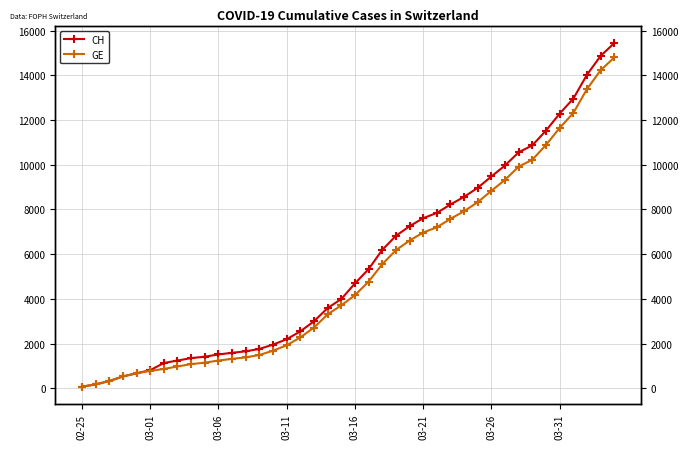

How many distinct data groups are displayed?

2